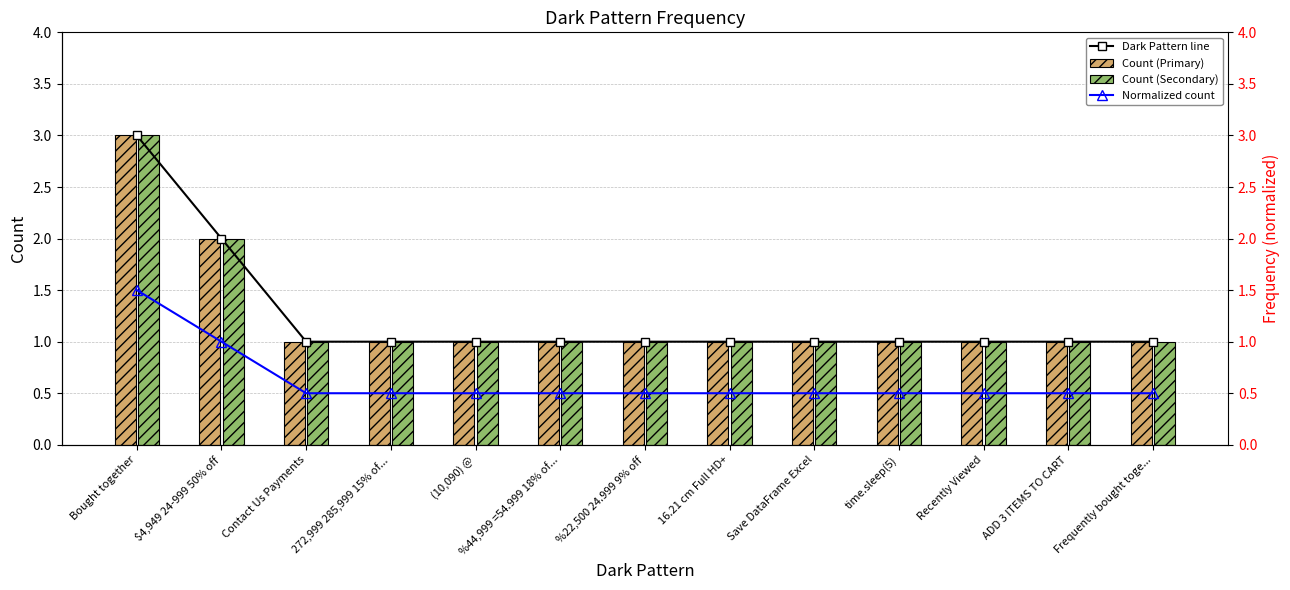

Reading left to right, transcribe all the data shown in this chart.

Dark Pattern line: 3.0	2.0	1.0	1.0	1.0	1.0	1.0	1.0	1.0	1.0	1.0	1.0	1.0
Count (Primary): 3.0	2.0	1.0	1.0	1.0	1.0	1.0	1.0	1.0	1.0	1.0	1.0	1.0
Count (Secondary): 3.0	2.0	1.0	1.0	1.0	1.0	1.0	1.0	1.0	1.0	1.0	1.0	1.0
Normalized count: 1.5	1.0	0.5	0.5	0.5	0.5	0.5	0.5	0.5	0.5	0.5	0.5	0.5